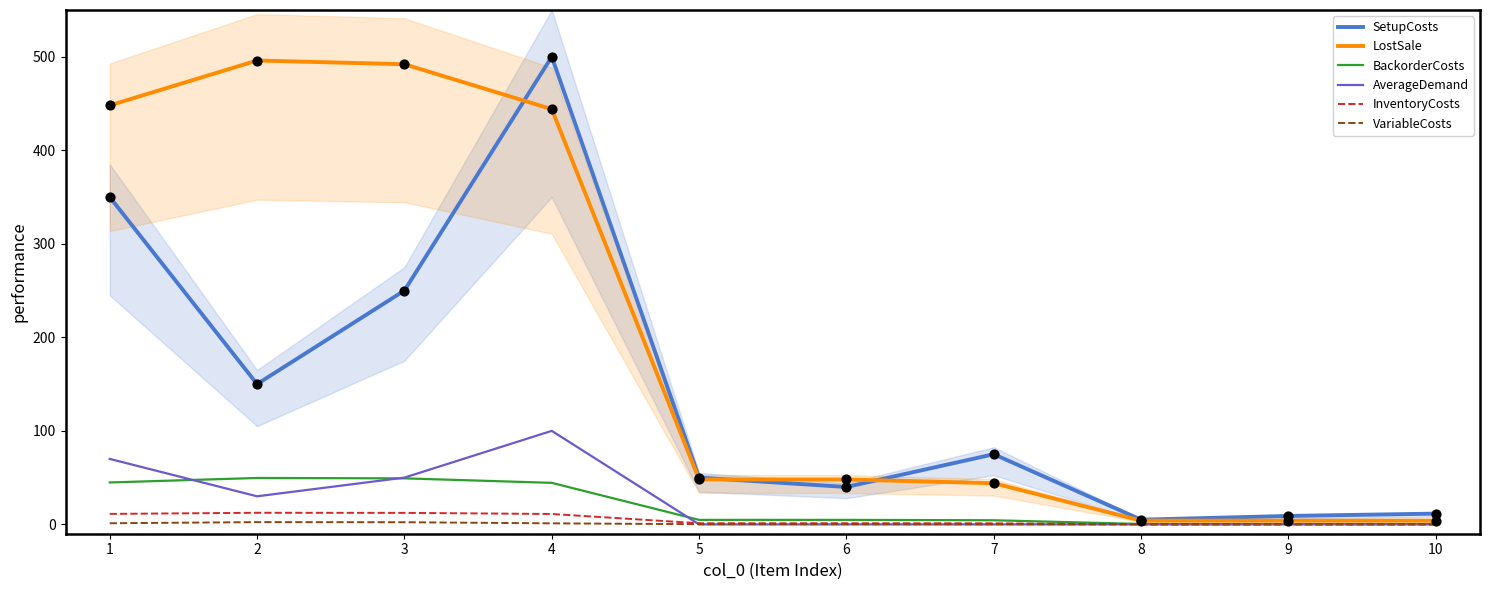

At how many categories does at least one series exceed 401?

4